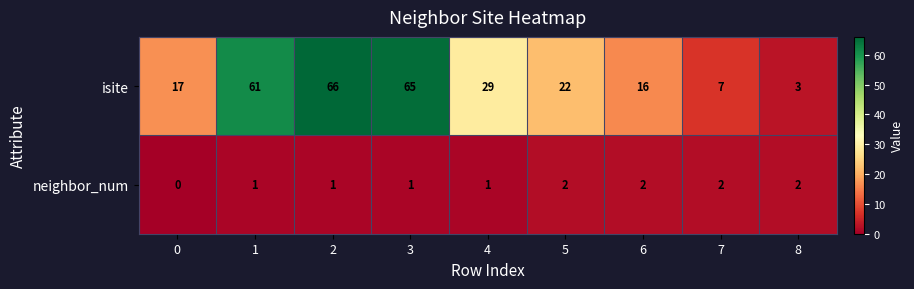

Reading left to right, transcribe all the data shown in this chart.

isite: 17	61	66	65	29	22	16	7	3
neighbor_num: 0	1	1	1	1	2	2	2	2